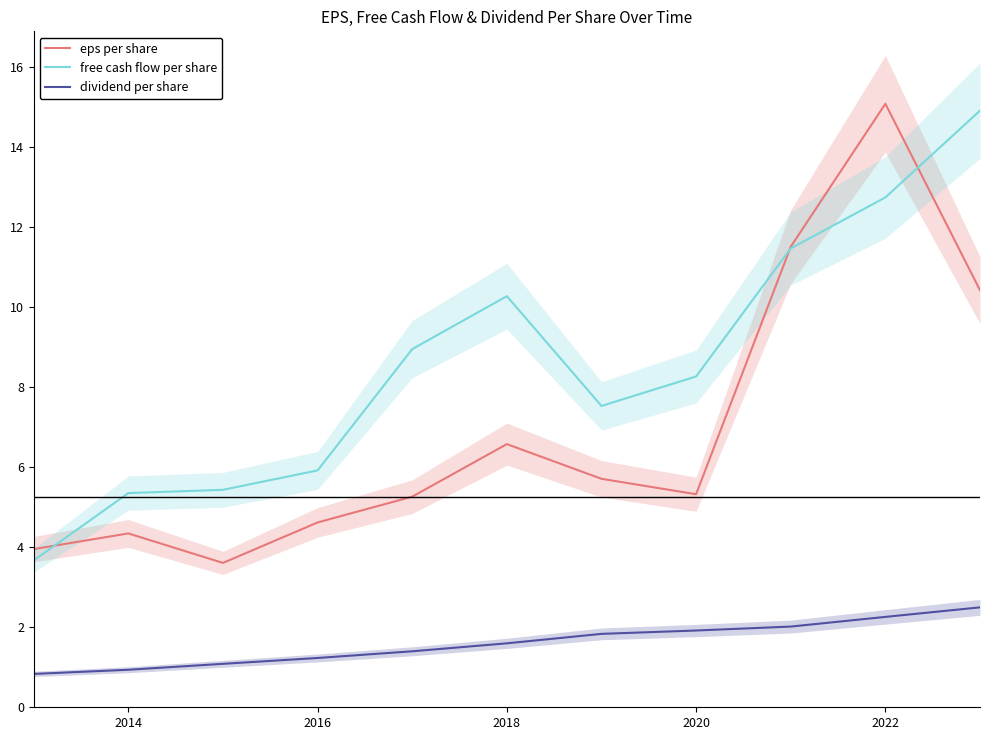

True or false: eps per share has a value of 5.3 at 2020.

True